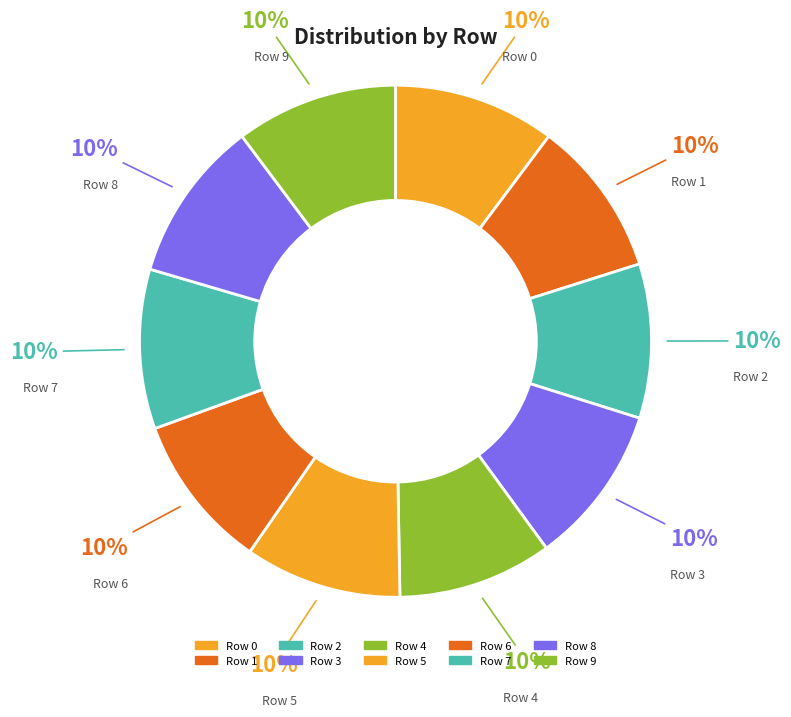

Count the number of slices in the pie.

10